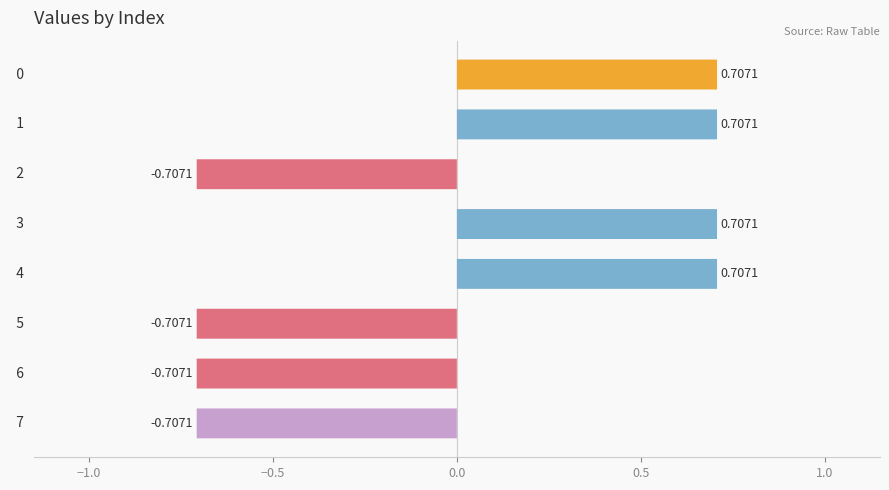

Does the chart contain any negative values?

Yes